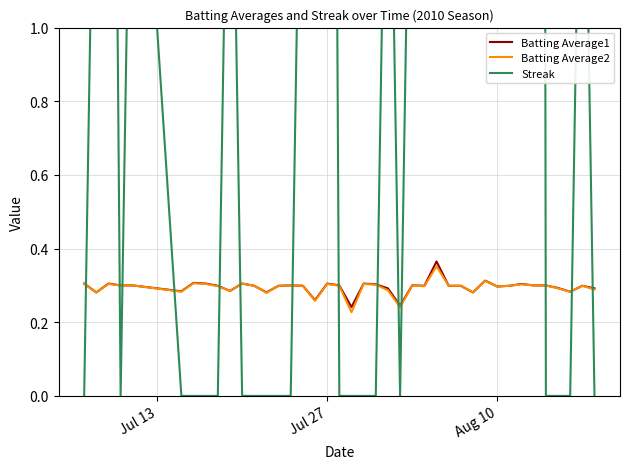

True or false: Batting Average1 has a value of 0.5 at Jul 27.

False